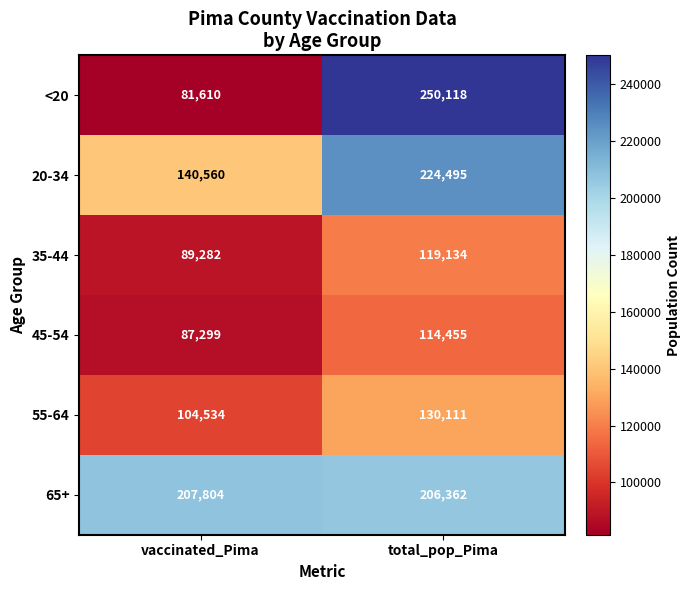

True or false: 35-44 has a value of 119134 at total_pop_Pima.

True